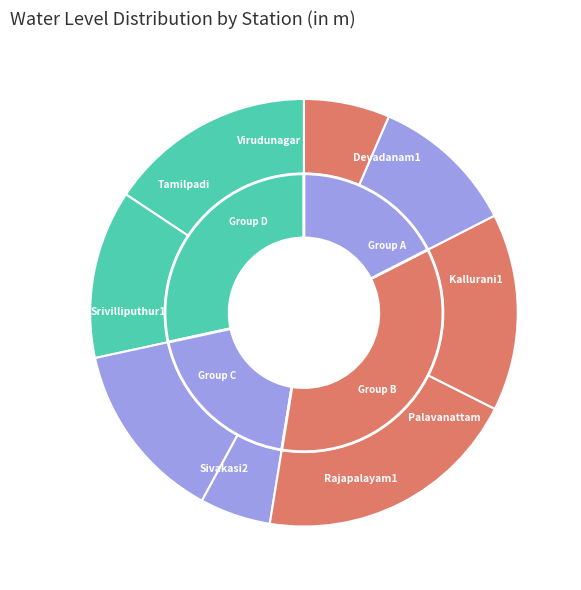

To the nearest percent, what is the difference between the largest and smallest slice percentages?

15%